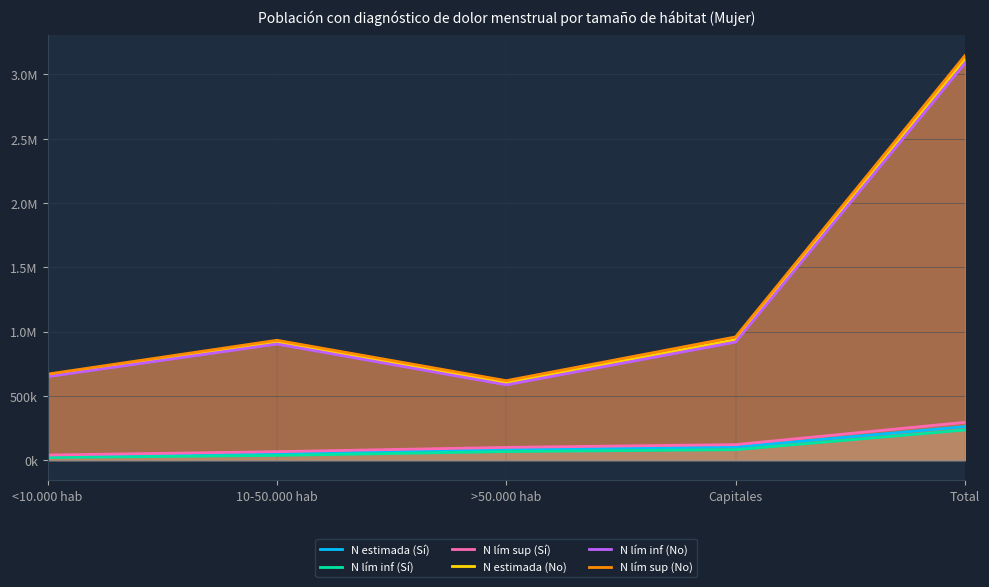

True or false: N lím sup (Sí) has more than 2 points higher than both neighbors.

False